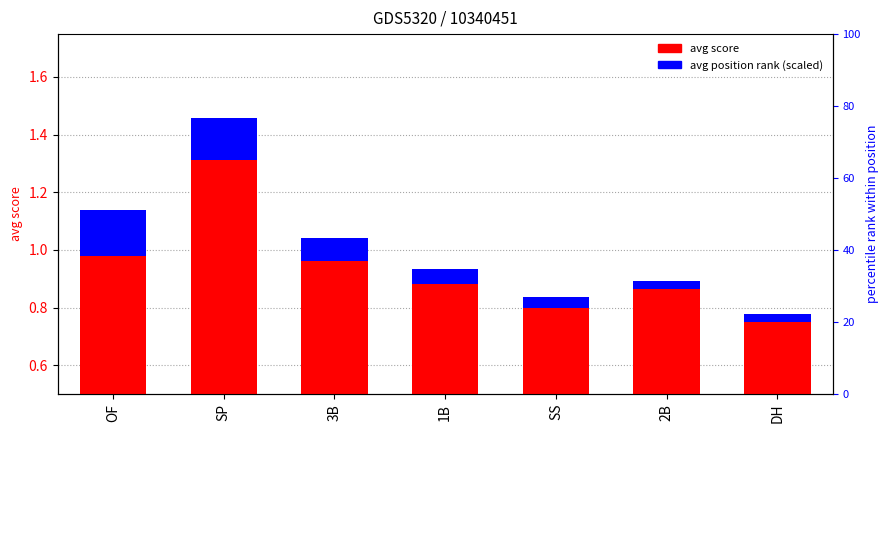

Rank the categories by avg score value from lowest to highest.

DH, SS, 2B, 1B, 3B, OF, SP